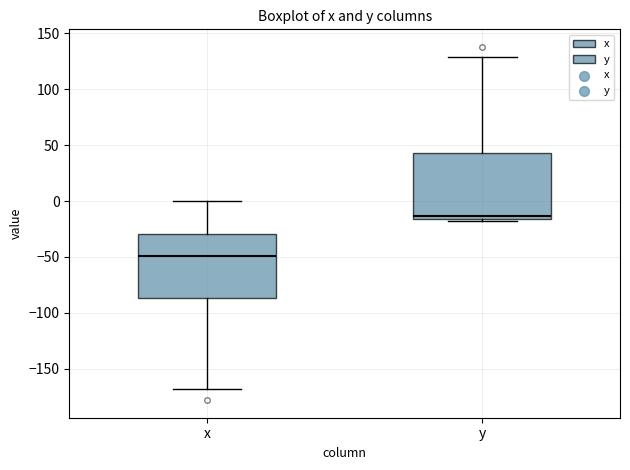

Reading left to right, transcribe this box plot: for each box, give where its median line is, the range the box spans, and where its two whiskers end, as read against the y-axis. The values are not printed on the chart, so give them approximately, as read against the axis.

x: median -50, box -85 to -30, whiskers -170 to 0
y: median -15 (just above the box's lower edge), box -15 to 45, whiskers -20 to 130